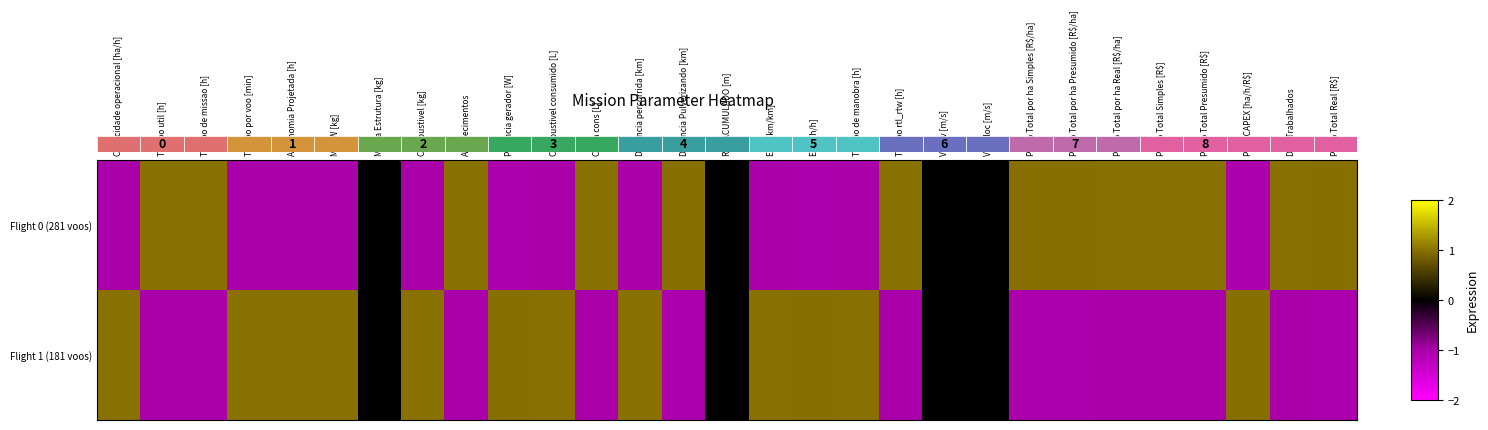

Between Preco Total Presumido [R$] and Preco Total Real [R$], which series saw the biggest shift?

Flight 1 (181 voos)